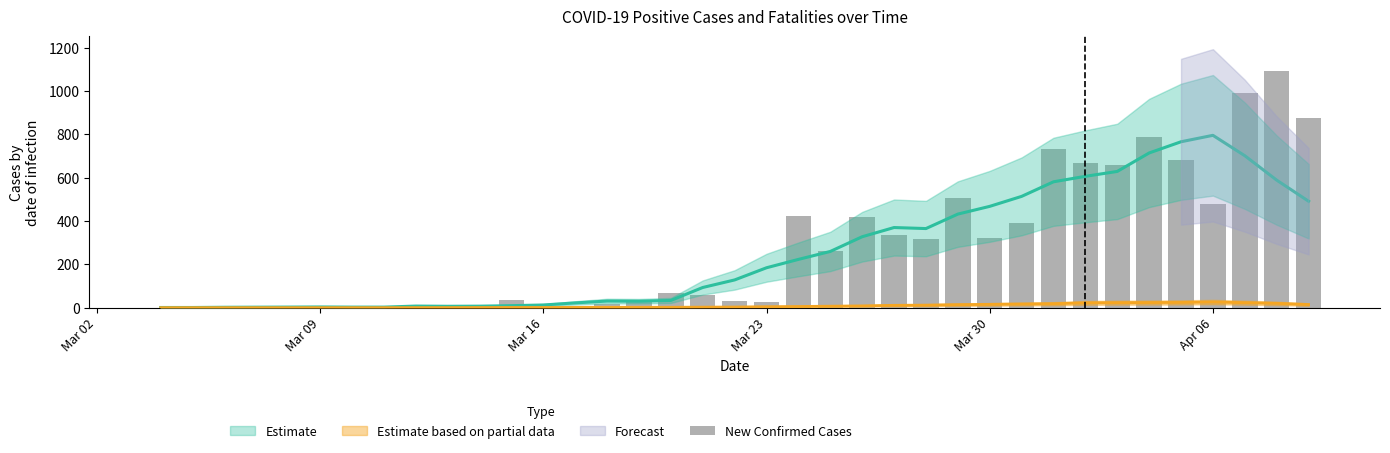

How many bars are there in total?

37